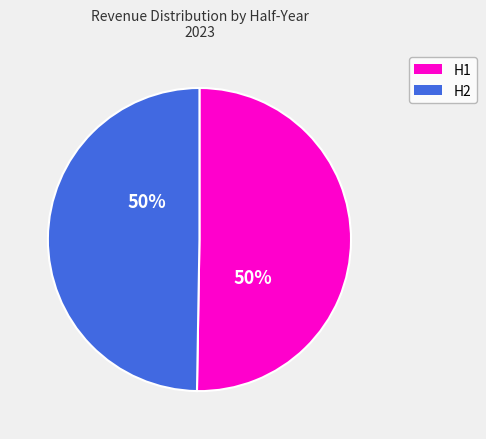

To the nearest percent, what is the average slice percentage?

50%